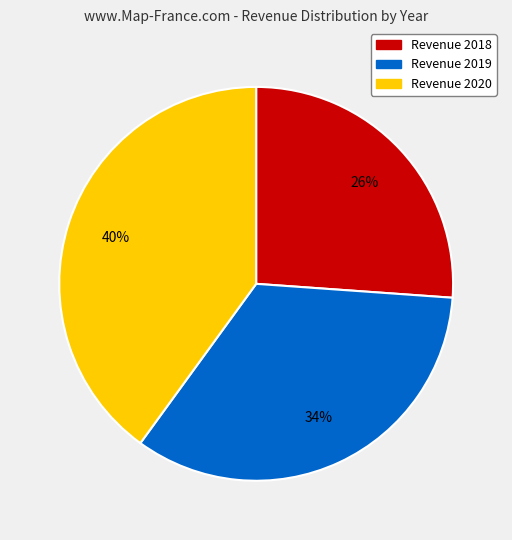

Is there any slice that represents more than half of the pie?

No